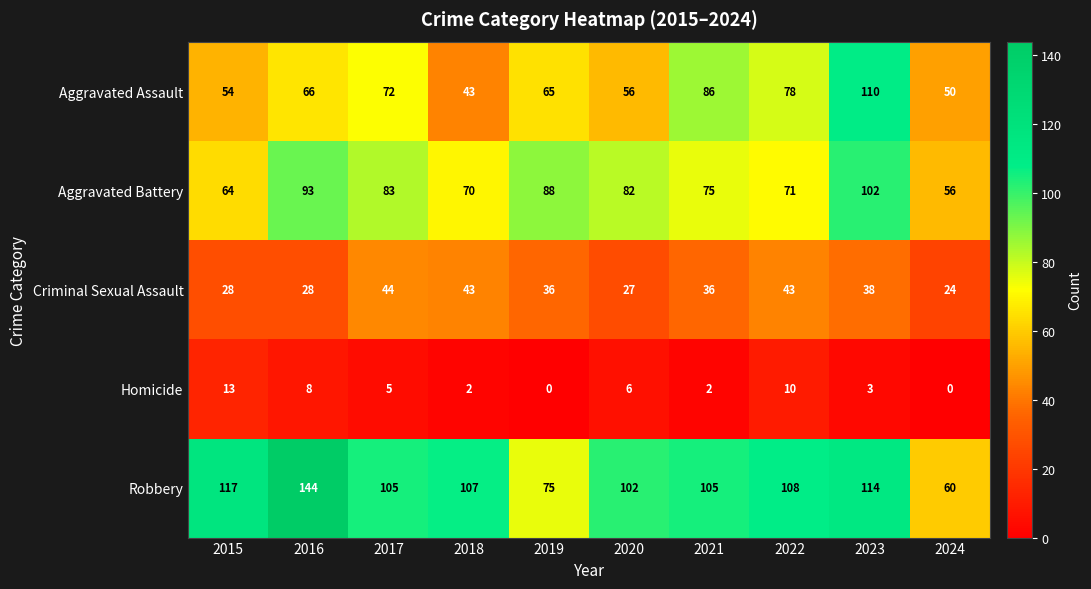

How many data points does each series have?

10